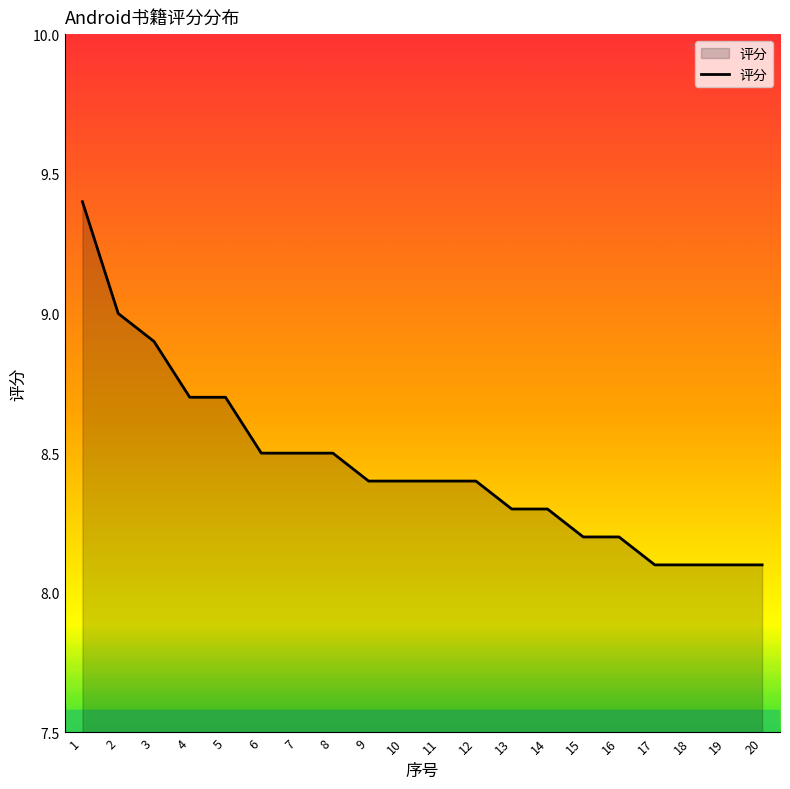

What is the greatest value displayed?

9.4